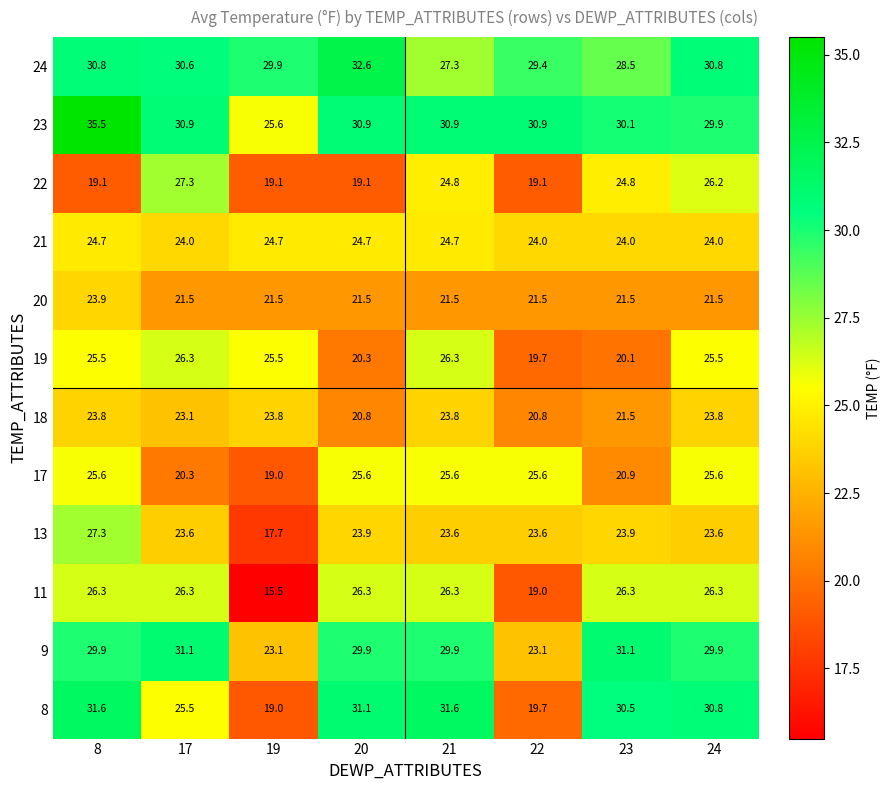

At which category is the sum across all series the highest?

8